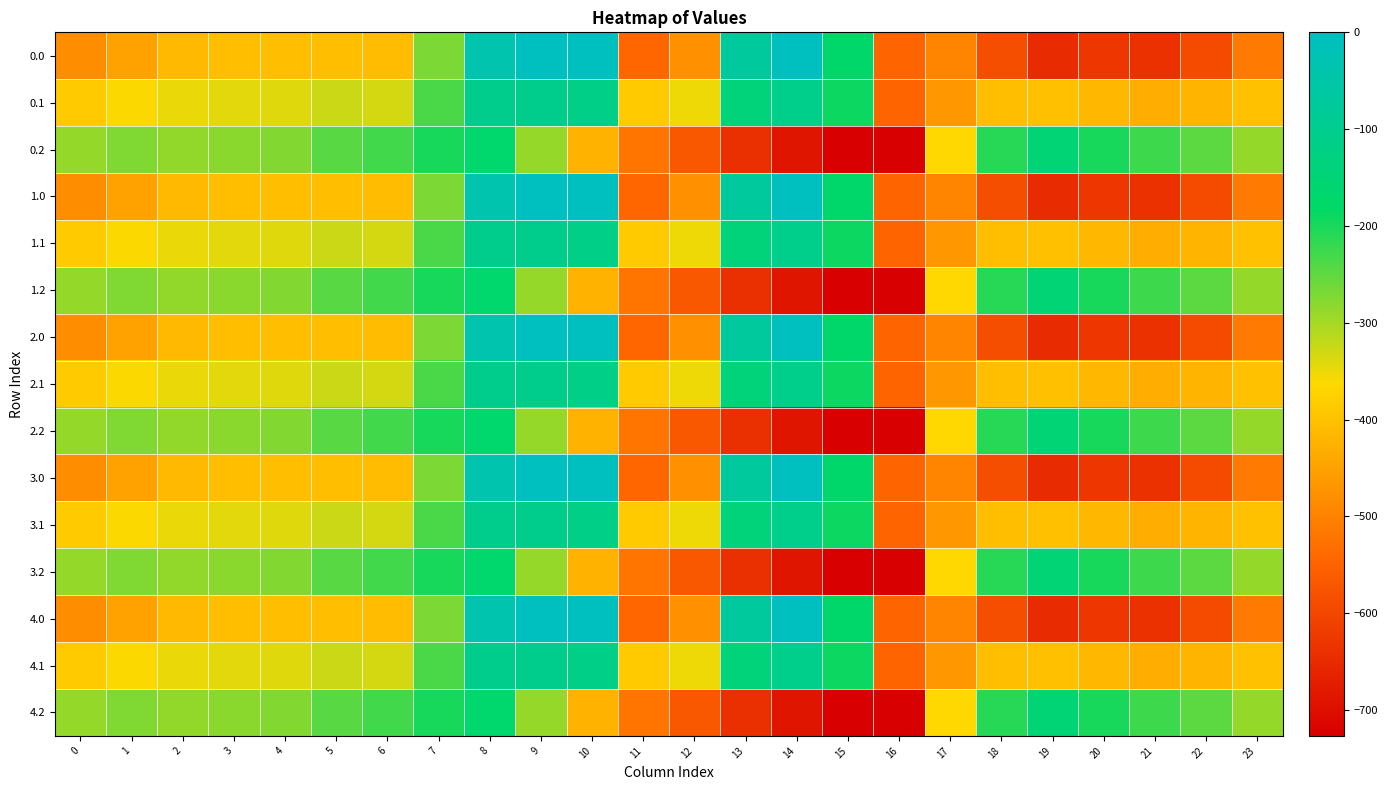

Reading left to right, list all the values displayed in this chart.

0.0: 0=-482.0	1=-449.5	2=-410.3	3=-404.4	4=-404.9	5=-403.8	6=-408.0	7=-270.7	8=-35.0	9=0.0	10=0.0	11=-544.3	12=-477.2	13=-70.2	14=-0.3	15=-172.8	16=-545.4	17=-494.8	18=-586.7	19=-649.2	20=-629.9	21=-638.4	22=-592.3	23=-511.3
0.1: 0=-384.6	1=-361.1	2=-347.9	3=-342.7	4=-339.6	5=-325.7	6=-332.2	7=-234.9	8=-102.3	9=-104.8	10=-114.0	11=-384.7	12=-350.8	13=-141.2	14=-105.5	15=-190.4	16=-547.3	17=-466.6	18=-405.4	19=-400.2	20=-414.5	21=-432.4	22=-419.9	23=-399.4
0.2: 0=-287.1	1=-272.7	2=-285.5	3=-281.0	4=-274.4	5=-245.0	6=-228.8	7=-199.0	8=-169.5	9=-288.5	10=-423.5	11=-520.6	12=-571.2	13=-640.4	14=-687.4	15=-725.8	16=-726.6	17=-362.4	18=-210.0	19=-151.0	20=-199.2	21=-226.4	22=-247.4	23=-287.5
1.0: 0=-482.0	1=-449.5	2=-410.3	3=-404.4	4=-404.9	5=-403.8	6=-408.0	7=-270.7	8=-35.0	9=0.0	10=0.0	11=-544.3	12=-477.2	13=-70.2	14=-0.3	15=-172.8	16=-545.4	17=-494.8	18=-586.7	19=-649.2	20=-629.9	21=-638.4	22=-592.3	23=-511.3
1.1: 0=-384.6	1=-361.1	2=-347.9	3=-342.7	4=-339.6	5=-325.7	6=-332.2	7=-234.9	8=-102.3	9=-104.8	10=-114.0	11=-384.7	12=-350.8	13=-141.2	14=-105.5	15=-190.4	16=-547.3	17=-466.6	18=-405.4	19=-400.2	20=-414.5	21=-432.4	22=-419.9	23=-399.4
1.2: 0=-287.1	1=-272.7	2=-285.5	3=-281.0	4=-274.4	5=-245.0	6=-228.8	7=-199.0	8=-169.5	9=-288.5	10=-423.5	11=-520.6	12=-571.2	13=-640.4	14=-687.4	15=-725.8	16=-726.6	17=-362.4	18=-210.0	19=-151.0	20=-199.2	21=-226.4	22=-247.4	23=-287.5
2.0: 0=-482.0	1=-449.5	2=-410.3	3=-404.4	4=-404.9	5=-403.8	6=-408.0	7=-270.7	8=-35.0	9=0.0	10=0.0	11=-544.3	12=-477.2	13=-70.2	14=-0.3	15=-172.8	16=-545.4	17=-494.8	18=-586.7	19=-649.2	20=-629.9	21=-638.4	22=-592.3	23=-511.3
2.1: 0=-384.6	1=-361.1	2=-347.9	3=-342.7	4=-339.6	5=-325.7	6=-332.2	7=-234.9	8=-102.3	9=-104.8	10=-114.0	11=-384.7	12=-350.8	13=-141.2	14=-105.5	15=-190.4	16=-547.3	17=-466.6	18=-405.4	19=-400.2	20=-414.5	21=-432.4	22=-419.9	23=-399.4
2.2: 0=-287.1	1=-272.7	2=-285.5	3=-281.0	4=-274.4	5=-245.0	6=-228.8	7=-199.0	8=-169.5	9=-288.5	10=-423.5	11=-520.6	12=-571.2	13=-640.4	14=-687.4	15=-725.8	16=-726.6	17=-362.4	18=-210.0	19=-151.0	20=-199.2	21=-226.4	22=-247.4	23=-287.5
3.0: 0=-482.0	1=-449.5	2=-410.3	3=-404.4	4=-404.9	5=-403.8	6=-408.0	7=-270.7	8=-35.0	9=0.0	10=0.0	11=-544.3	12=-477.2	13=-70.2	14=-0.3	15=-172.8	16=-545.4	17=-494.8	18=-586.7	19=-649.2	20=-629.9	21=-638.4	22=-592.3	23=-511.3
3.1: 0=-384.6	1=-361.1	2=-347.9	3=-342.7	4=-339.6	5=-325.7	6=-332.2	7=-234.9	8=-102.3	9=-104.8	10=-114.0	11=-384.7	12=-350.8	13=-141.2	14=-105.5	15=-190.4	16=-547.3	17=-466.6	18=-405.4	19=-400.2	20=-414.5	21=-432.4	22=-419.9	23=-399.4
3.2: 0=-287.1	1=-272.7	2=-285.5	3=-281.0	4=-274.4	5=-245.0	6=-228.8	7=-199.0	8=-169.5	9=-288.5	10=-423.5	11=-520.6	12=-571.2	13=-640.4	14=-687.4	15=-725.8	16=-726.6	17=-362.4	18=-210.0	19=-151.0	20=-199.2	21=-226.4	22=-247.4	23=-287.5
4.0: 0=-482.0	1=-449.5	2=-410.3	3=-404.4	4=-404.9	5=-403.8	6=-408.0	7=-270.7	8=-35.0	9=0.0	10=0.0	11=-544.3	12=-477.2	13=-70.2	14=-0.3	15=-172.8	16=-545.4	17=-494.8	18=-586.7	19=-649.2	20=-629.9	21=-638.4	22=-592.3	23=-511.3
4.1: 0=-384.6	1=-361.1	2=-347.9	3=-342.7	4=-339.6	5=-325.7	6=-332.2	7=-234.9	8=-102.3	9=-104.8	10=-114.0	11=-384.7	12=-350.8	13=-141.2	14=-105.5	15=-190.4	16=-547.3	17=-466.6	18=-405.4	19=-400.2	20=-414.5	21=-432.4	22=-419.9	23=-399.4
4.2: 0=-287.1	1=-272.7	2=-285.5	3=-281.0	4=-274.4	5=-245.0	6=-228.8	7=-199.0	8=-169.5	9=-288.5	10=-423.5	11=-520.6	12=-571.2	13=-640.4	14=-687.4	15=-725.8	16=-726.6	17=-362.4	18=-210.0	19=-151.0	20=-199.2	21=-226.4	22=-247.4	23=-287.5